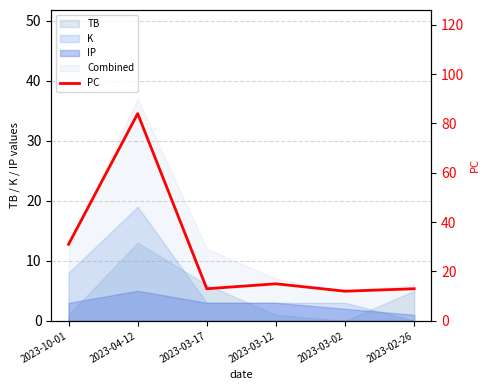

Which has a higher value, 2023-03-02 or 2023-02-26?

2023-02-26